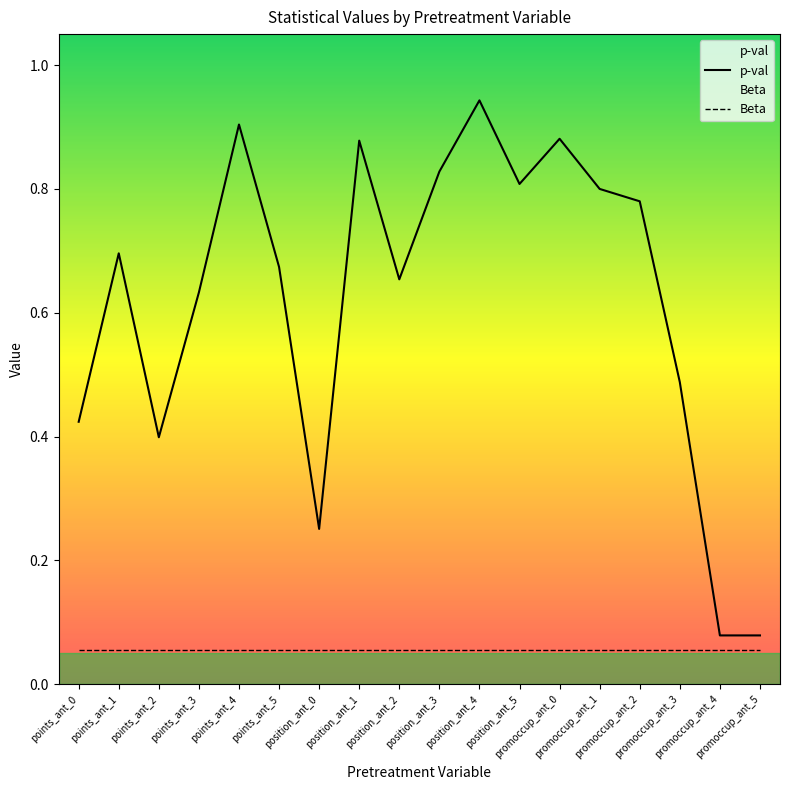

Between points_ant_4 and position_ant_2, which is larger?

points_ant_4